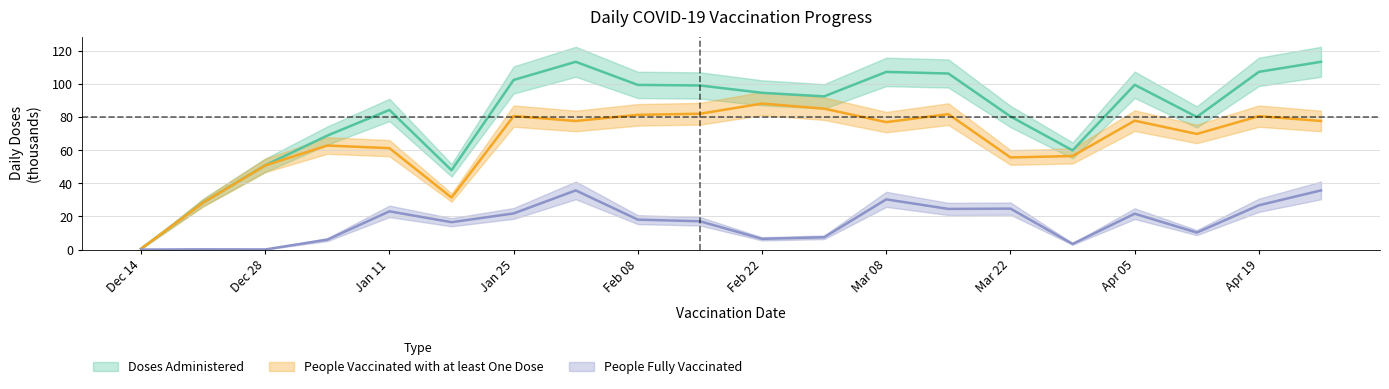

Rank the series by their maximum value, from lowest to highest.

People Fully Vaccinated, People Vaccinated with at least One Dose, Doses Administered